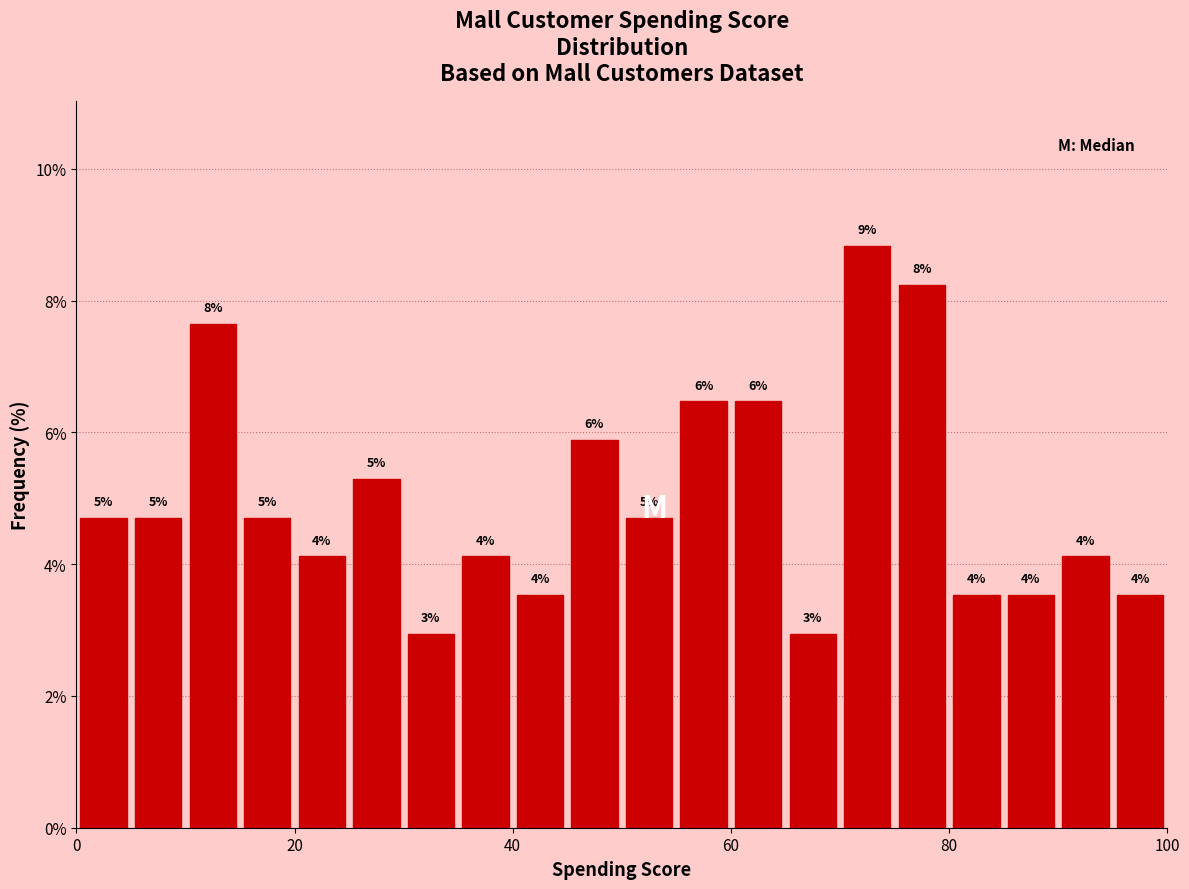

Around what value on the x-axis is the tallest bar? Give the approximate position of its centre, as read against the axis.

72